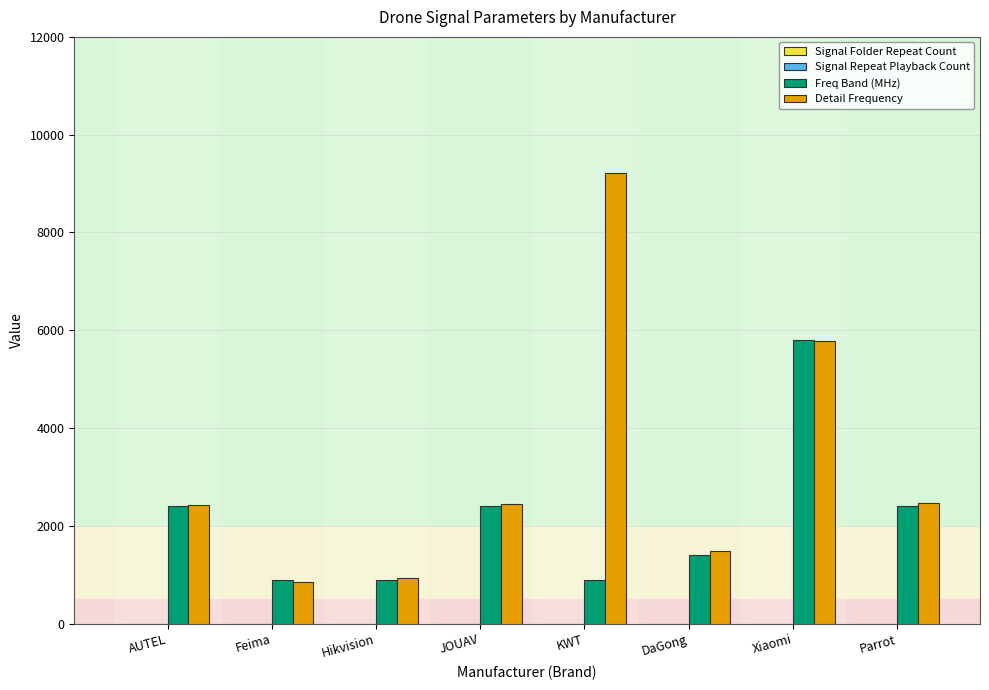

What is the total value across all series at Parrot?

4864